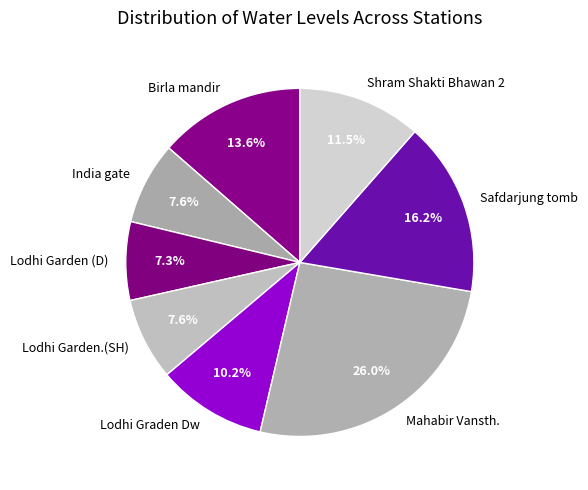

Approximately how many times larger is the value at Lodhi Garden (D) compared to Lodhi Garden.(SH)?

1.0